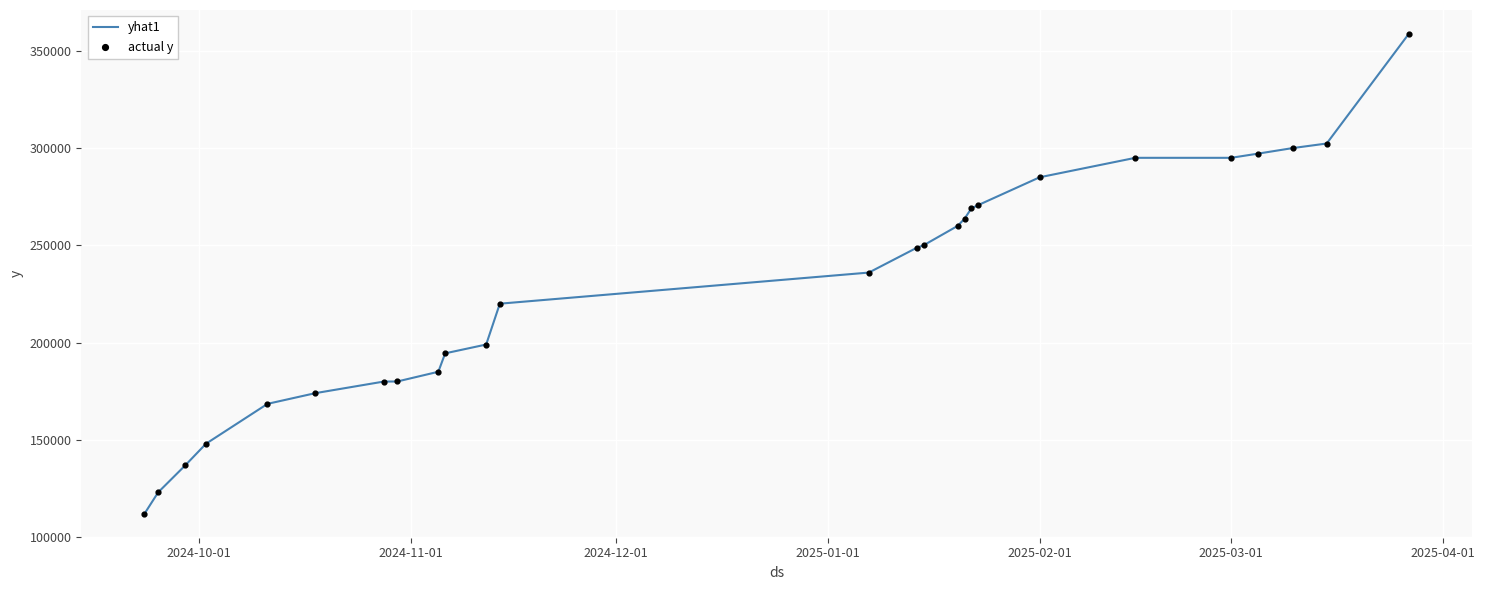

What is the minimum value shown in the chart?

112000